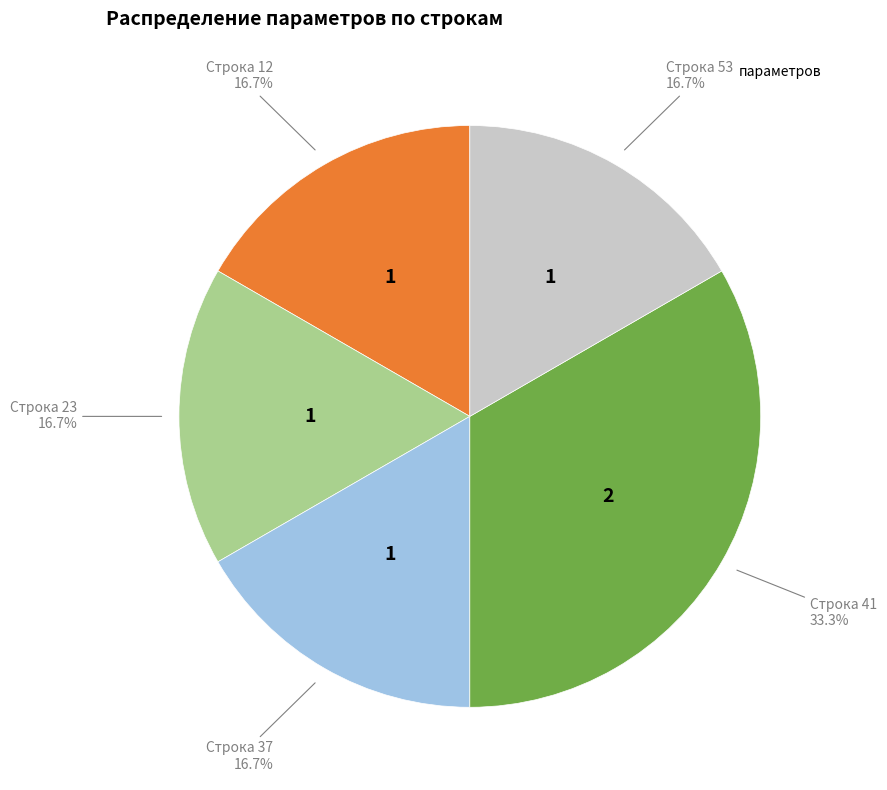

Does any single category account for the majority?

No